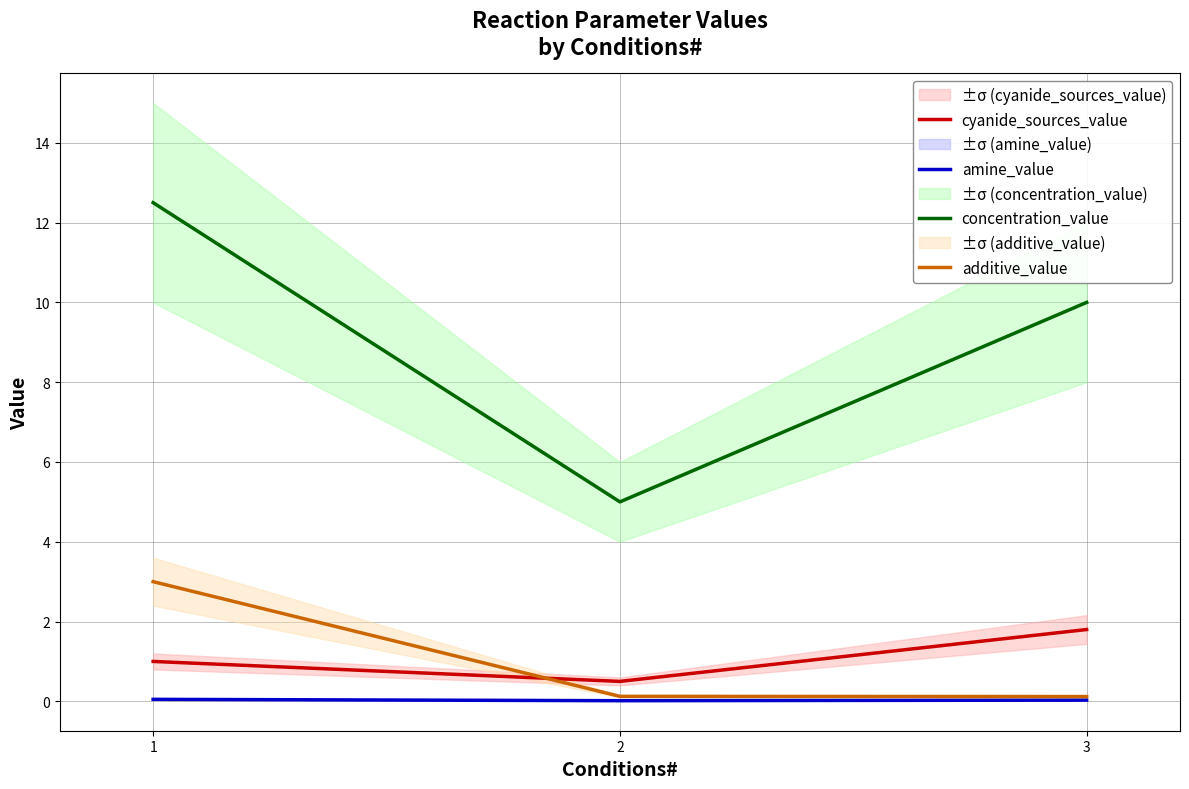

Which category has the highest value in the additive_value series?

1